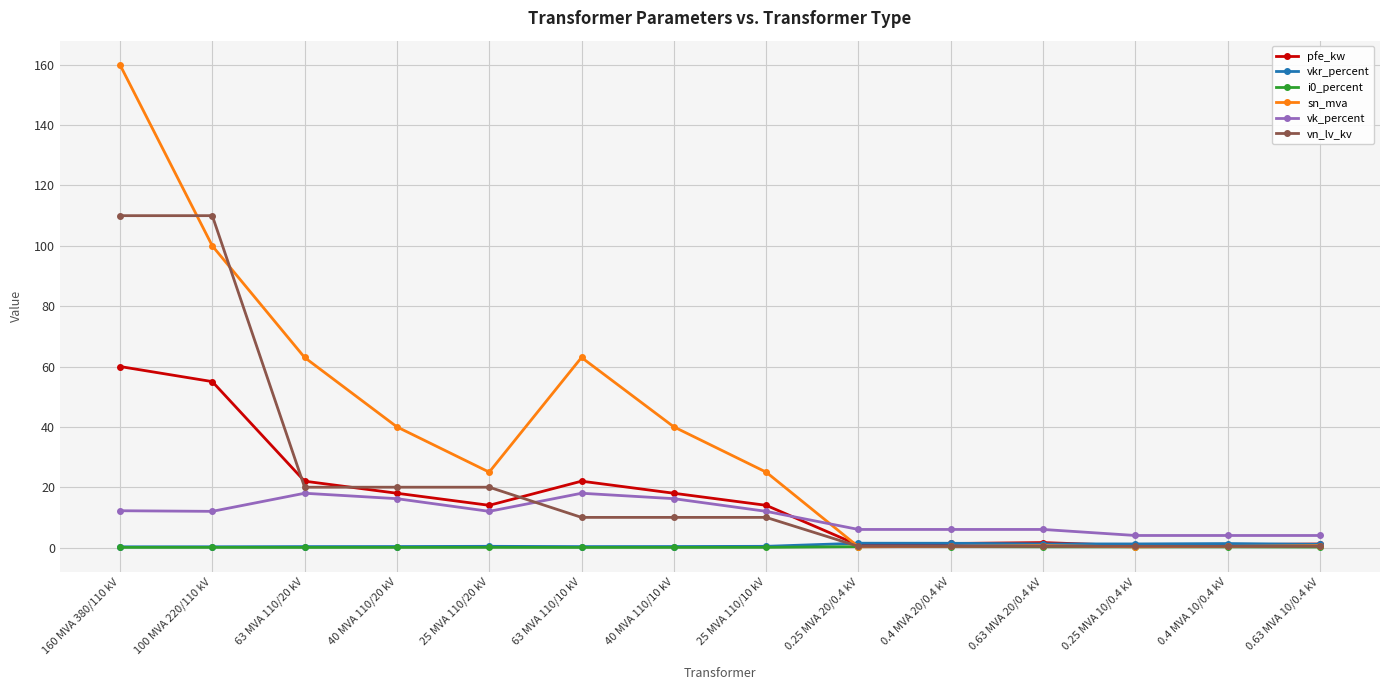

The value of vn_lv_kv at 40 MVA 110/20 kV is 20.0. True or false?

True